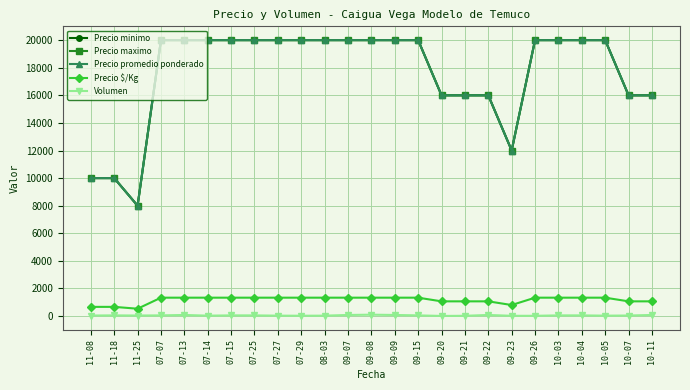

What is the label of the 10th point from the right?

09-20